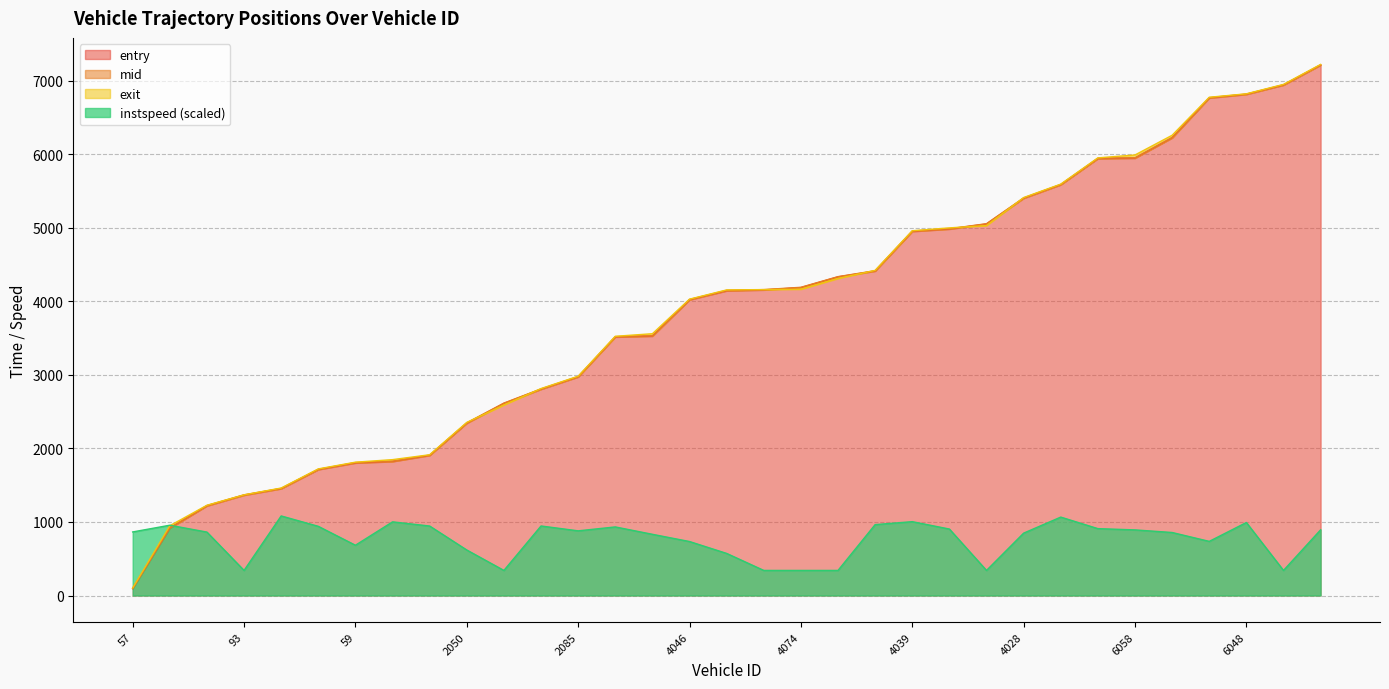

What position from the right is 6070?

7